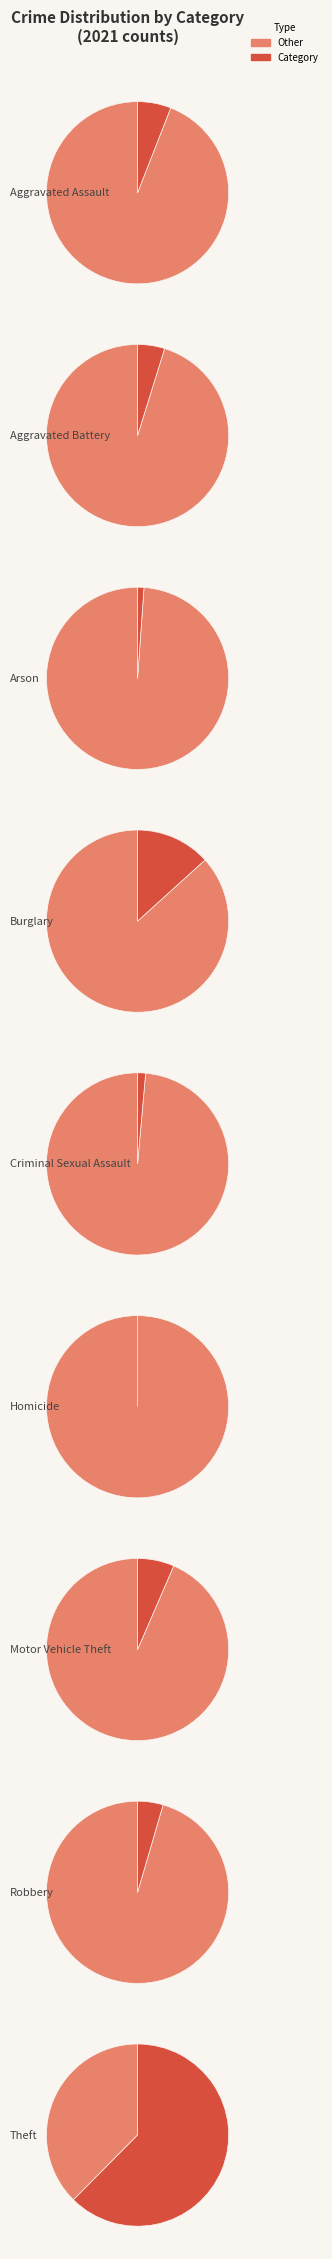

How much of the chart is everything except Arson?

98.9%